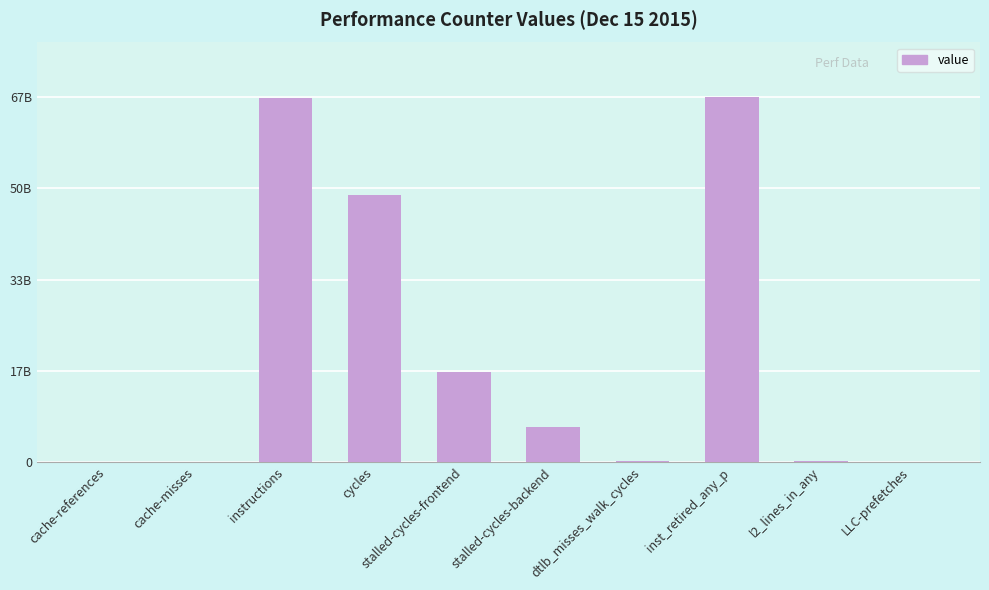

The value at LLC-prefetches is 27068994. True or false?

True